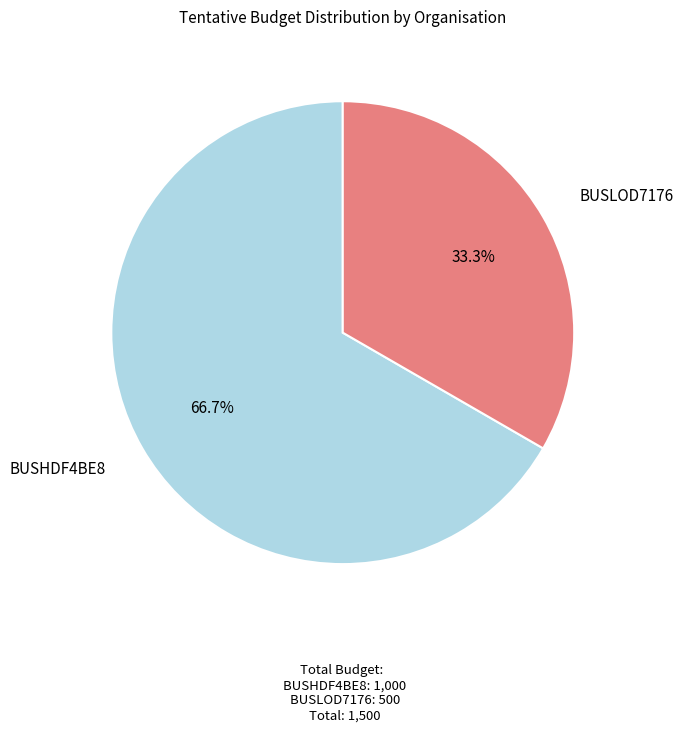

Between BUSHDF4BE8 and BUSLOD7176, which is larger?

BUSHDF4BE8